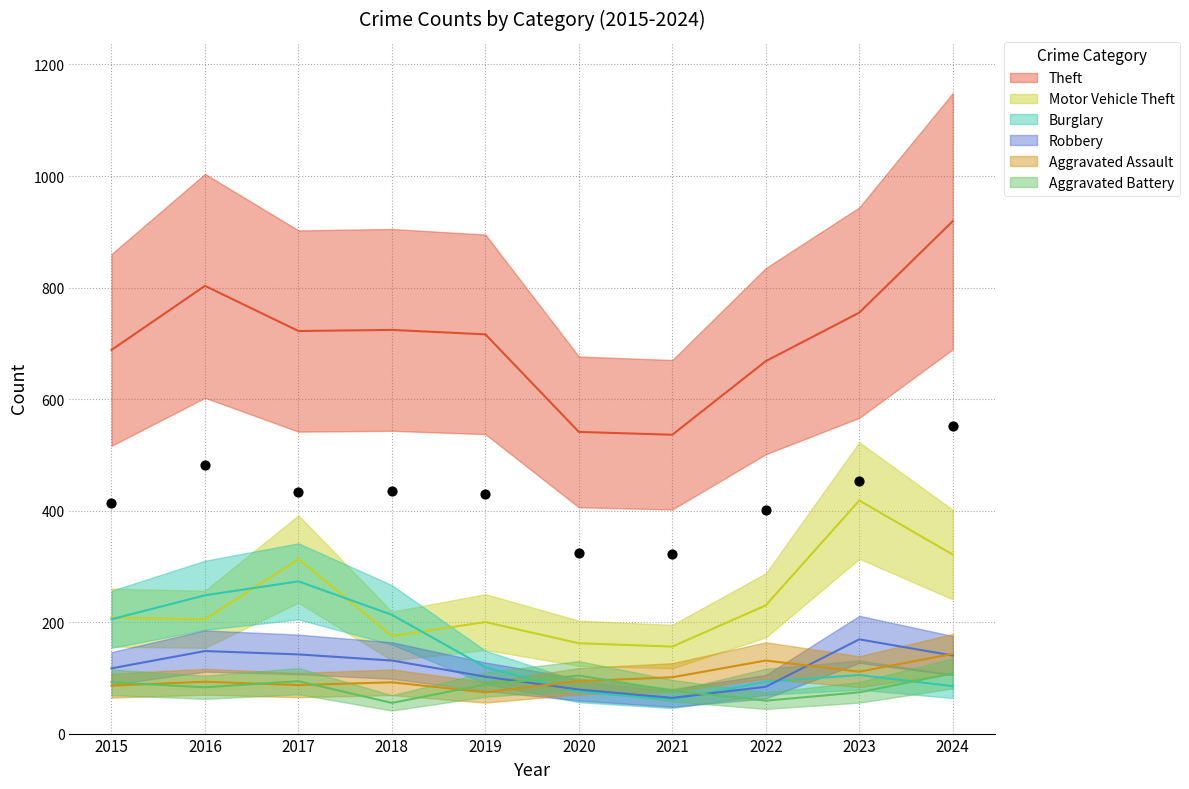

At how many categories does at least one series exceed 628?

8